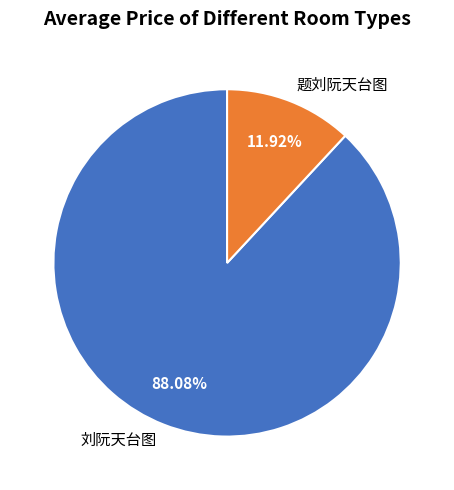

Rank the categories by value from lowest to highest.

题刘阮天台图, 刘阮天台图